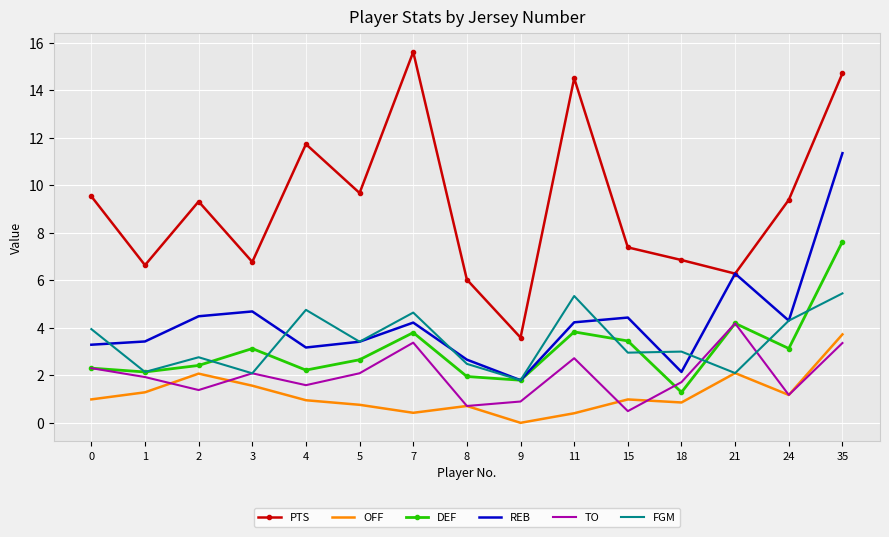

Where does the REB series first go above 4?

2